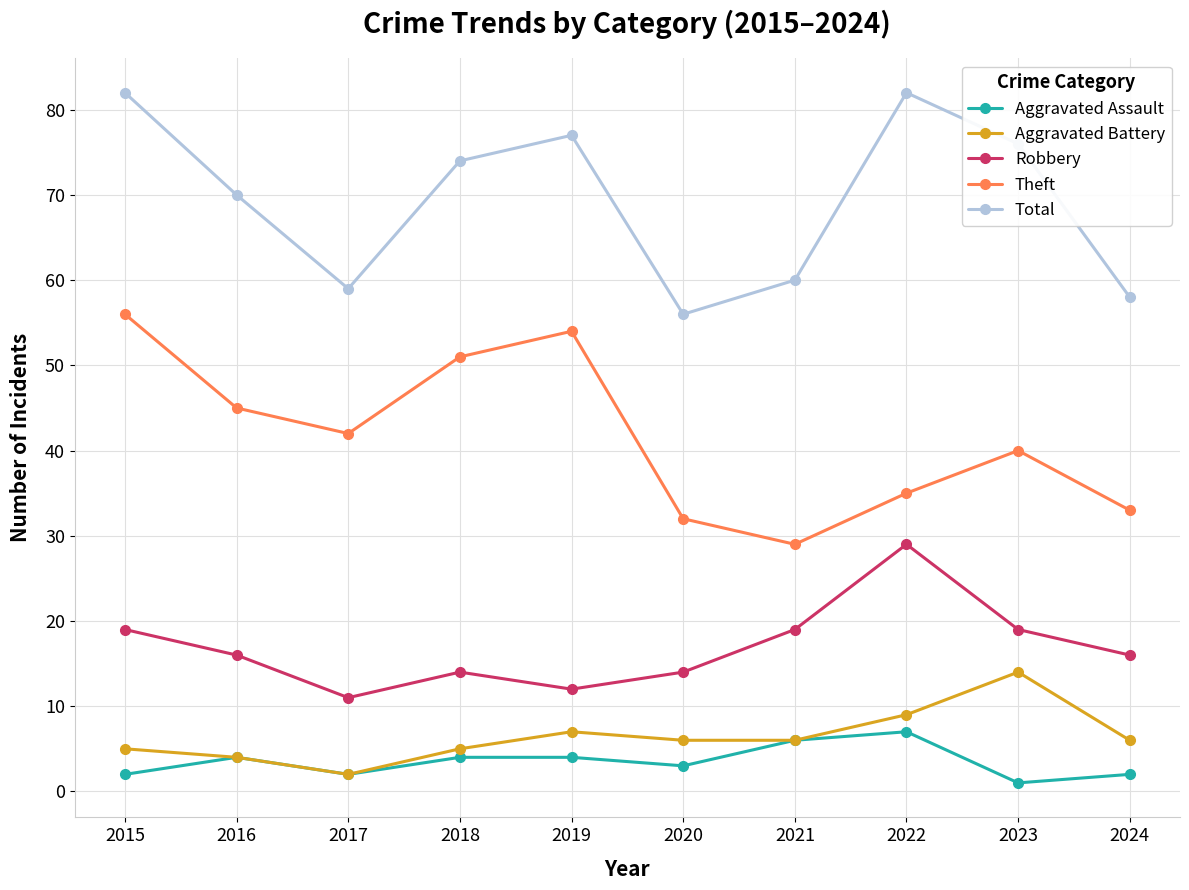

What are all the series names shown in the legend?

Aggravated Assault, Aggravated Battery, Robbery, Theft, Total